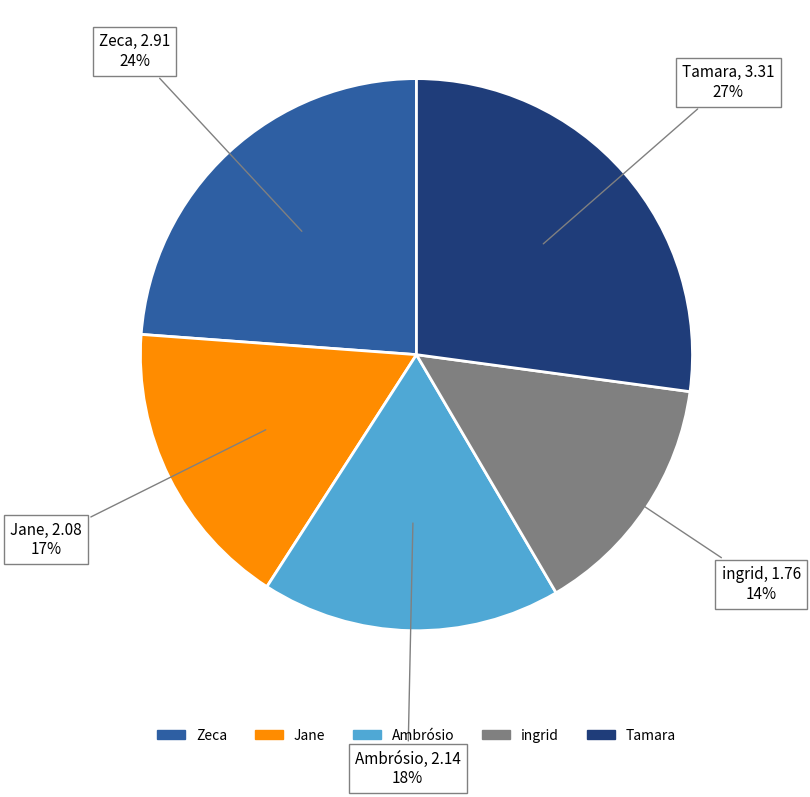

What percentage is the Zeca slice, to the nearest percent?

24%